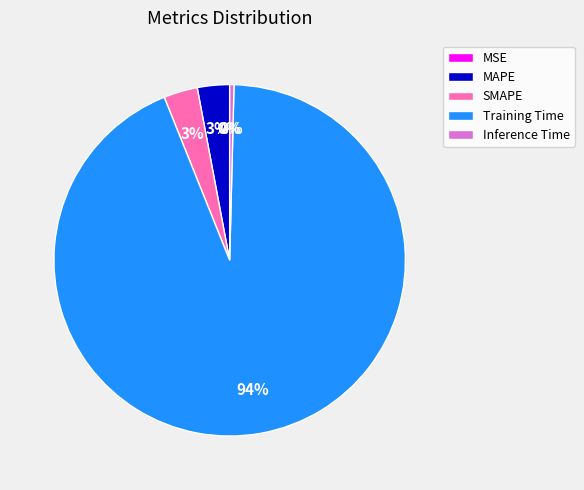

The Inference Time slice represents 0% of the pie. True or false?

True